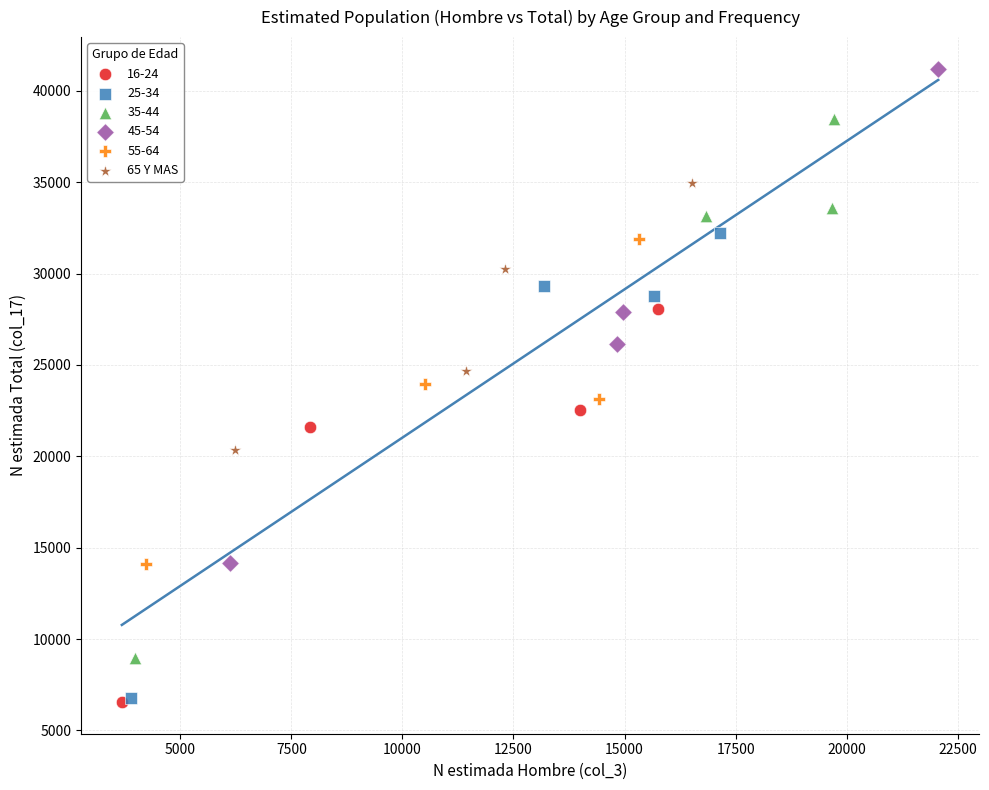

Which series contains the highest Y value?

45-54